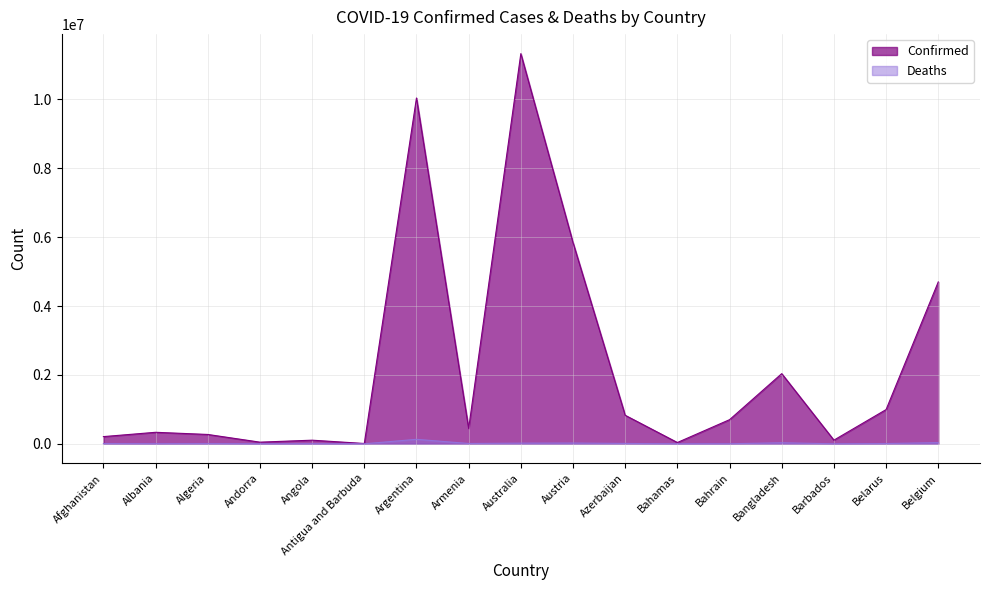

True or false: Deaths and Confirmed cross at least once.

False